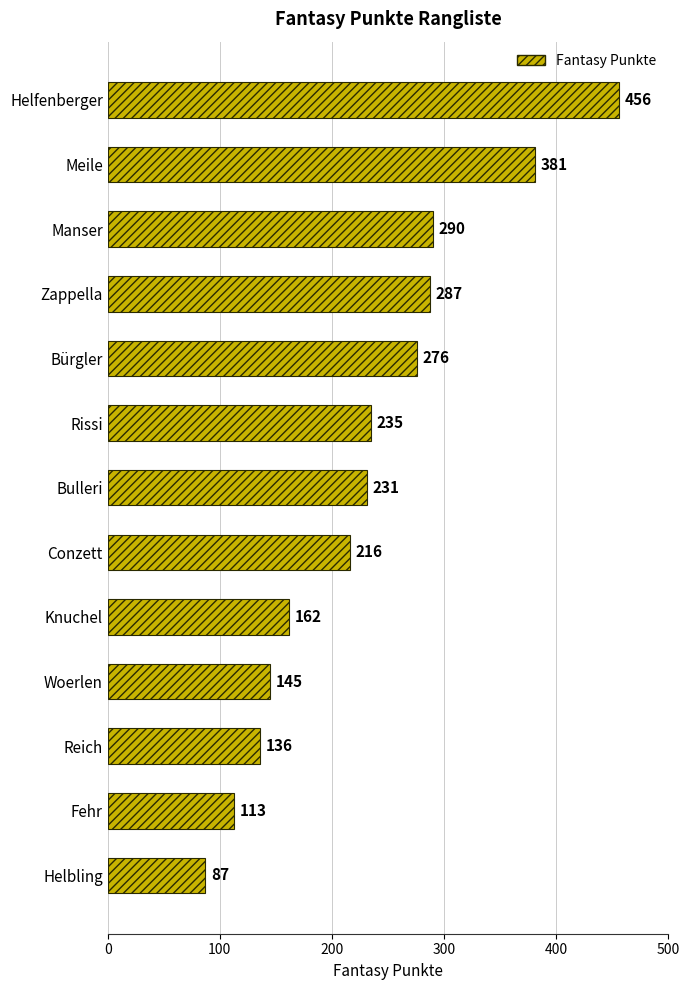

Reading top to bottom, what are all the values shown in this chart?

456	381	290	287	276	235	231	216	162	145	136	113	87